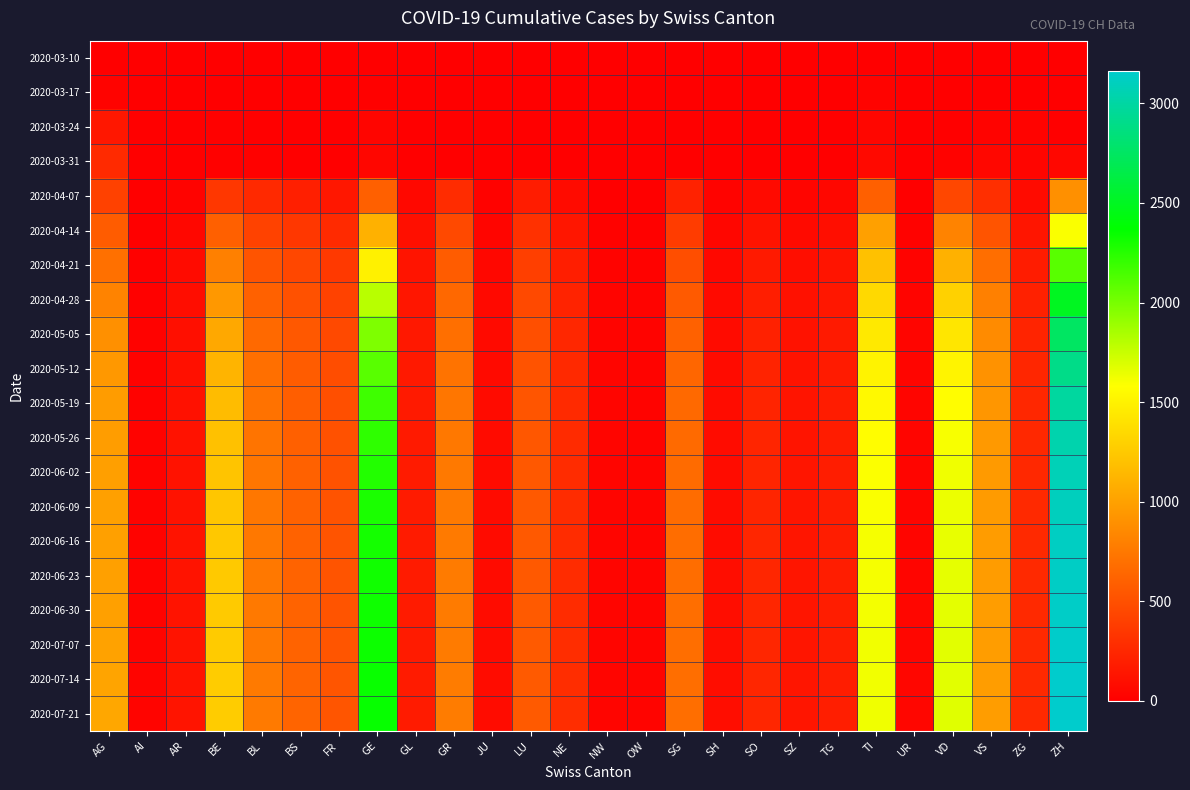

Reading left to right, list all the values displayed in this chart.

2020-03-10: AG=0	AI=0	AR=0	BE=0	BL=3	BS=0	FR=0	GE=1	GL=0	GR=0	JU=0	LU=0	NE=0	NW=0	OW=0	SG=0	SH=0	SO=0	SZ=0	TG=0	TI=0	UR=0	VD=0	VS=0	ZG=0	ZH=0
2020-03-17: AG=25	AI=0	AR=0	BE=0	BL=5	BS=0	FR=0	GE=17	GL=1	GR=0	JU=0	LU=0	NE=0	NW=0	OW=0	SG=0	SH=0	SO=0	SZ=0	TG=0	TI=28	UR=0	VD=2	VS=0	ZG=12	ZH=0
2020-03-24: AG=149	AI=0	AR=0	BE=17	BL=11	BS=0	FR=0	GE=41	GL=3	GR=0	JU=0	LU=6	NE=6	NW=0	OW=0	SG=0	SH=0	SO=0	SZ=0	TG=0	TI=48	UR=0	VD=12	VS=26	ZG=26	ZH=8
2020-03-31: AG=266	AI=0	AR=0	BE=18	BL=16	BS=0	FR=0	GE=49	GL=10	GR=0	JU=0	LU=8	NE=8	NW=0	OW=0	SG=0	SH=0	SO=0	SZ=0	TG=0	TI=67	UR=0	VD=23	VS=50	ZG=38	ZH=50
2020-04-07: AG=410	AI=5	AR=30	BE=350	BL=260	BS=200	FR=150	GE=600	GL=60	GR=280	JU=20	LU=180	NE=80	NW=10	OW=8	SG=220	SH=25	SO=70	SZ=40	TG=55	TI=600	UR=12	VD=450	VS=300	ZG=80	ZH=900
2020-04-14: AG=580	AI=10	AR=55	BE=600	BL=420	BS=350	FR=270	GE=1100	GL=100	GR=460	JU=38	LU=310	NE=145	NW=20	OW=15	SG=380	SH=45	SO=125	SZ=72	TG=98	TI=1000	UR=22	VD=820	VS=530	ZG=140	ZH=1600
2020-04-21: AG=700	AI=15	AR=75	BE=800	BL=530	BS=450	FR=360	GE=1500	GL=130	GR=580	JU=52	LU=400	NE=195	NW=28	OW=21	SG=490	SH=60	SO=168	SZ=96	TG=132	TI=1200	UR=30	VD=1100	VS=690	ZG=185	ZH=2100
2020-04-28: AG=820	AI=18	AR=90	BE=950	BL=610	BS=510	FR=420	GE=1800	GL=148	GR=650	JU=62	LU=460	NE=228	NW=33	OW=25	SG=565	SH=70	SO=196	SZ=112	TG=154	TI=1350	UR=35	VD=1300	VS=800	ZG=215	ZH=2500
2020-05-05: AG=900	AI=20	AR=100	BE=1050	BL=660	BS=550	FR=460	GE=1980	GL=158	GR=695	JU=68	LU=498	NE=248	NW=36	OW=27	SG=610	SH=76	SO=213	SZ=122	TG=167	TI=1450	UR=38	VD=1430	VS=870	ZG=233	ZH=2750
2020-05-12: AG=950	AI=22	AR=108	BE=1120	BL=695	BS=575	FR=485	GE=2100	GL=164	GR=722	JU=72	LU=522	NE=261	NW=38	OW=29	SG=638	SH=80	SO=224	SZ=128	TG=175	TI=1510	UR=40	VD=1515	VS=912	ZG=244	ZH=2900
2020-05-19: AG=970	AI=24	AR=114	BE=1170	BL=715	BS=590	FR=500	GE=2180	GL=168	GR=738	JU=75	LU=537	NE=269	NW=39	OW=30	SG=655	SH=82	SO=231	SZ=132	TG=180	TI=1550	UR=41	VD=1570	VS=937	ZG=251	ZH=2990
2020-05-26: AG=980	AI=25	AR=118	BE=1200	BL=728	BS=600	FR=510	GE=2230	GL=171	GR=748	JU=77	LU=546	NE=274	NW=40	OW=30	SG=666	SH=84	SO=235	SZ=135	TG=184	TI=1575	UR=42	VD=1605	VS=952	ZG=255	ZH=3045
2020-06-02: AG=990	AI=26	AR=121	BE=1220	BL=737	BS=607	FR=517	GE=2265	GL=173	GR=755	JU=78	LU=552	NE=278	NW=40	OW=31	SG=673	SH=85	SO=238	SZ=137	TG=186	TI=1590	UR=42	VD=1628	VS=962	ZG=258	ZH=3082
2020-06-09: AG=995	AI=27	AR=123	BE=1235	BL=743	BS=612	FR=522	GE=2288	GL=174	GR=760	JU=79	LU=556	NE=280	NW=41	OW=31	SG=678	SH=86	SO=240	SZ=138	TG=188	TI=1600	UR=43	VD=1643	VS=968	ZG=260	ZH=3107
2020-06-16: AG=998	AI=28	AR=125	BE=1245	BL=748	BS=616	FR=526	GE=2305	GL=175	GR=764	JU=80	LU=559	NE=282	NW=41	OW=31	SG=681	SH=86	SO=241	SZ=139	TG=189	TI=1607	UR=43	VD=1653	VS=972	ZG=261	ZH=3124
2020-06-23: AG=999	AI=29	AR=126	BE=1252	BL=752	BS=619	FR=529	GE=2318	GL=176	GR=767	JU=80	LU=561	NE=283	NW=41	OW=32	SG=684	SH=87	SO=242	SZ=139	TG=190	TI=1612	UR=43	VD=1660	VS=975	ZG=262	ZH=3136
2020-06-30: AG=1000	AI=30	AR=127	BE=1257	BL=755	BS=621	FR=531	GE=2327	GL=176	GR=769	JU=81	LU=563	NE=284	NW=42	OW=32	SG=686	SH=87	SO=243	SZ=140	TG=190	TI=1616	UR=44	VD=1665	VS=977	ZG=263	ZH=3144
2020-07-07: AG=1010	AI=31	AR=128	BE=1262	BL=758	BS=623	FR=533	GE=2335	GL=177	GR=771	JU=81	LU=565	NE=285	NW=42	OW=32	SG=688	SH=88	SO=244	SZ=140	TG=191	TI=1619	UR=44	VD=1670	VS=979	ZG=263	ZH=3151
2020-07-14: AG=1025	AI=32	AR=129	BE=1267	BL=761	BS=625	FR=535	GE=2342	GL=177	GR=773	JU=82	LU=566	NE=286	NW=42	OW=32	SG=690	SH=88	SO=244	SZ=141	TG=191	TI=1622	UR=44	VD=1674	VS=981	ZG=264	ZH=3157
2020-07-21: AG=1040	AI=33	AR=130	BE=1272	BL=764	BS=627	FR=537	GE=2349	GL=178	GR=775	JU=82	LU=568	NE=287	NW=42	OW=32	SG=691	SH=88	SO=245	SZ=141	TG=192	TI=1625	UR=44	VD=1678	VS=982	ZG=264	ZH=3163